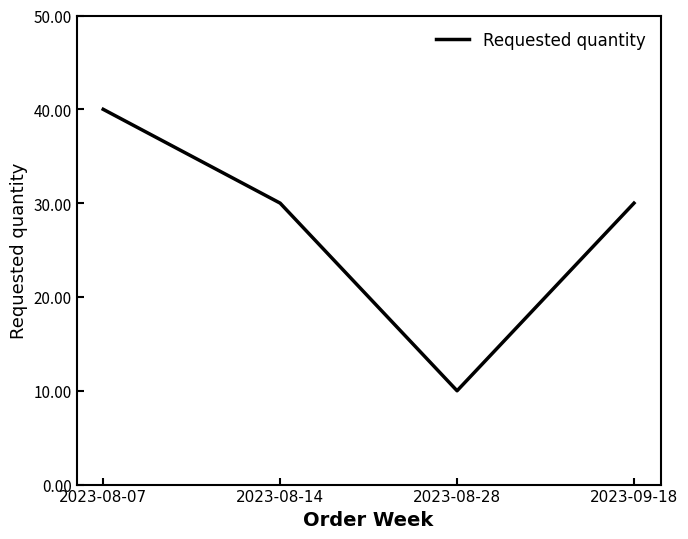

What is the ratio of the value at 2023-08-14 to the value at 2023-08-28?

3.0